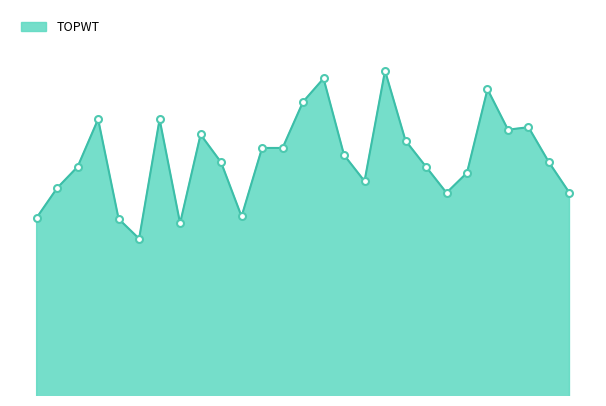

Is this an area chart (filled region under the line)?

Yes